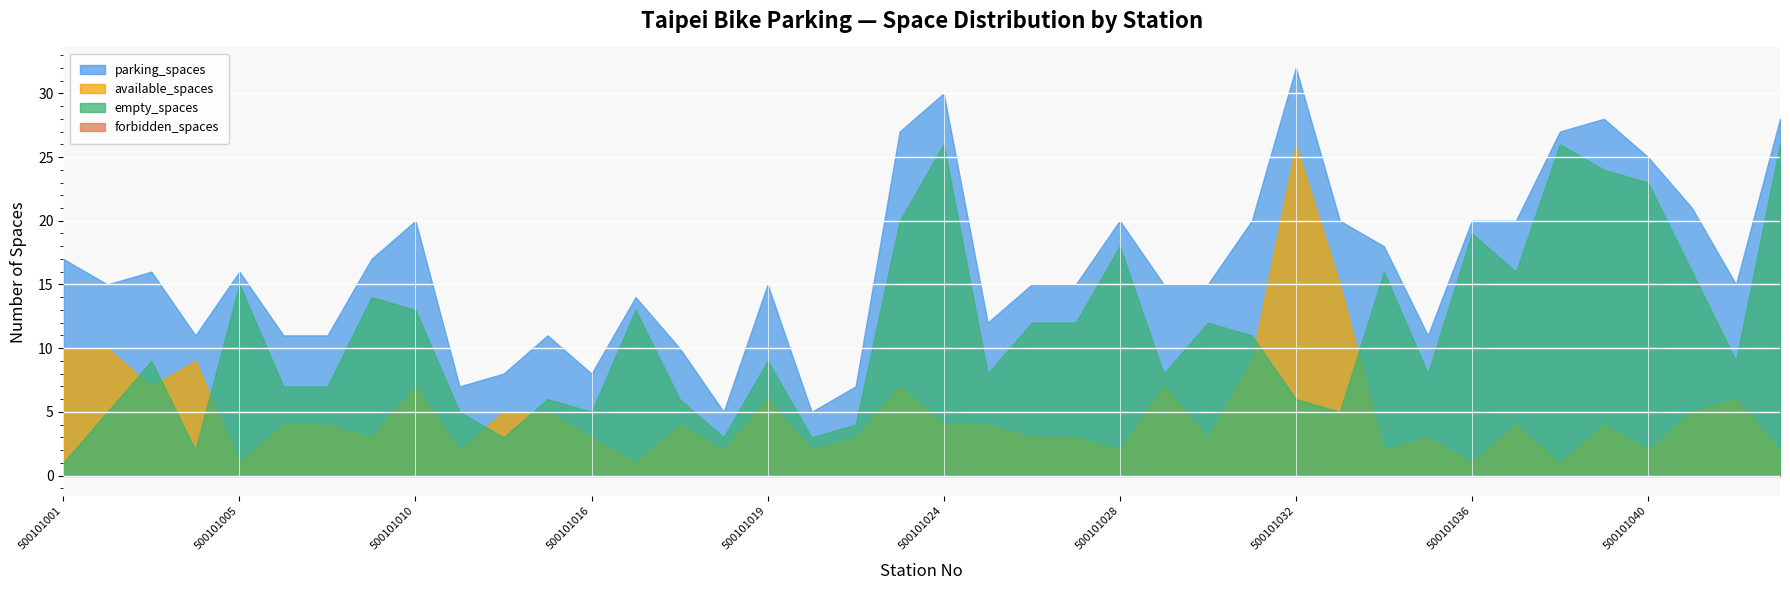

Which category has the highest value in the empty_spaces series?

500101024